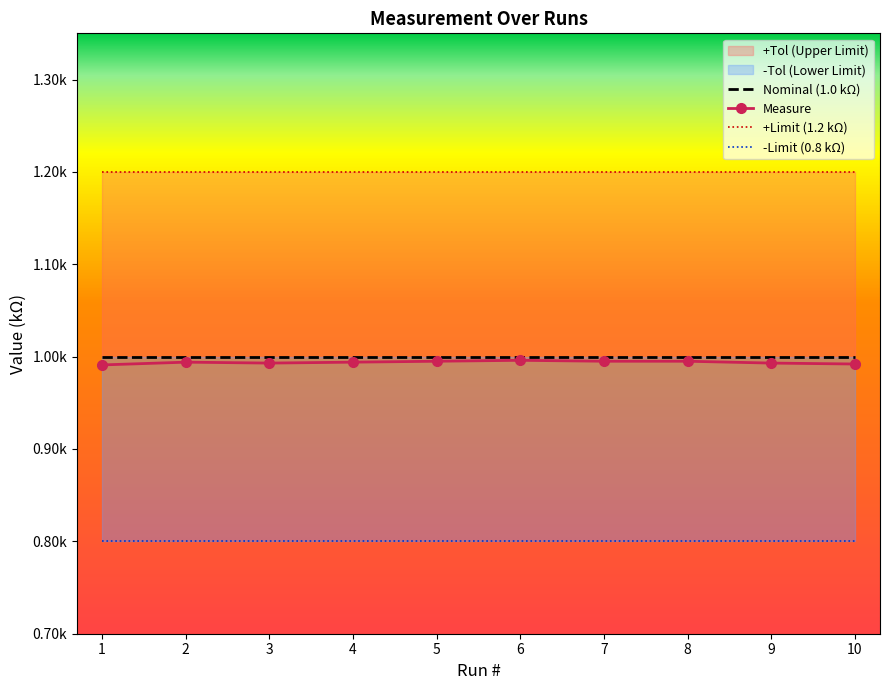

The Nominal (1.0 kΩ) series shows 1.0 at 5. True or false?

True